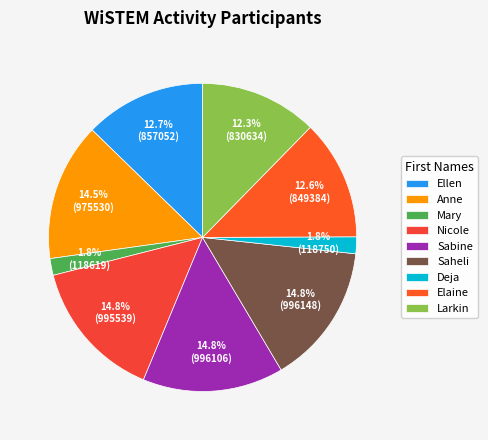

To the nearest percent, what percentage of the pie is Mary?

2%